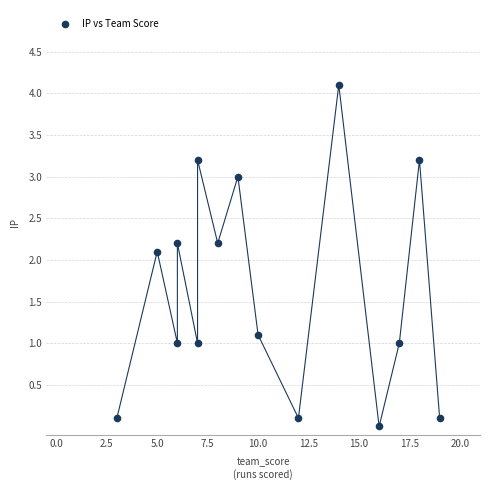

What is the range of Y values (max minus min)?

4.1